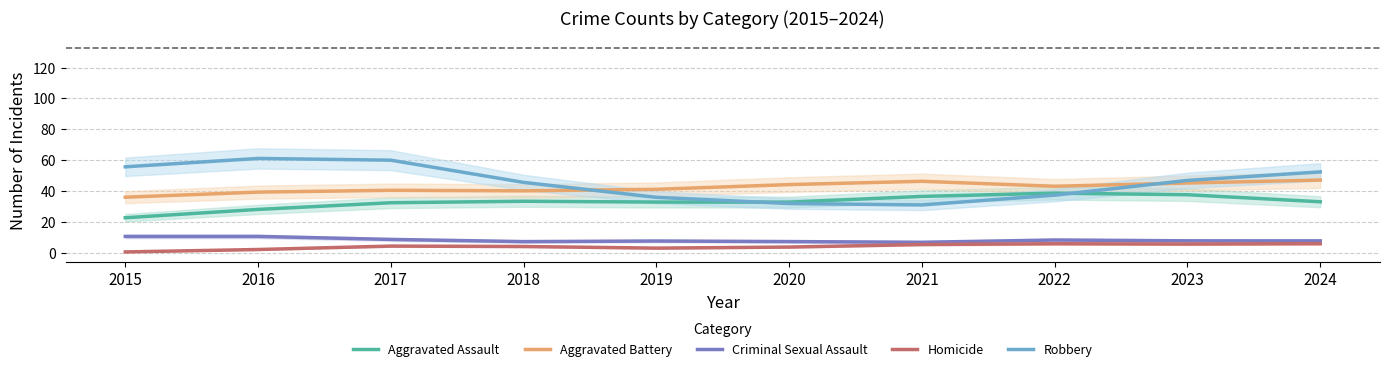

At which category is the sum across all series the highest?

2024